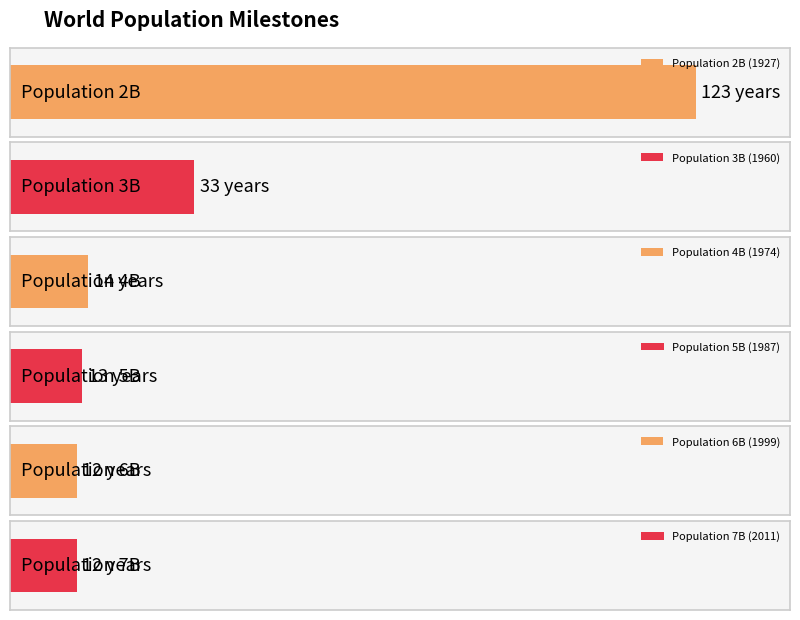

What is the difference between the highest and lowest values at 2?

1804